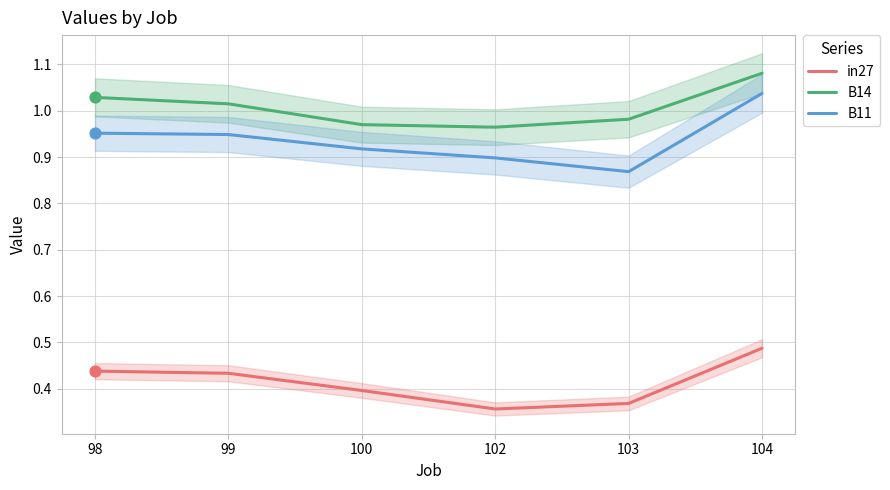

Is the value of B14 at 103 greater than the value of in27 at 99?

Yes